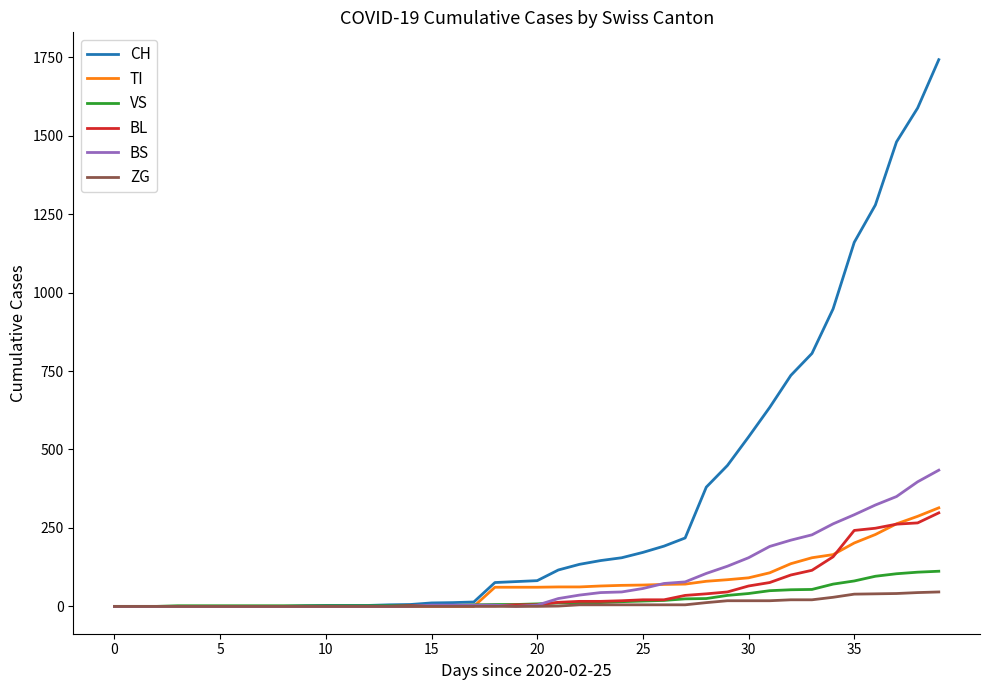

Which series has the largest total across all categories?

CH